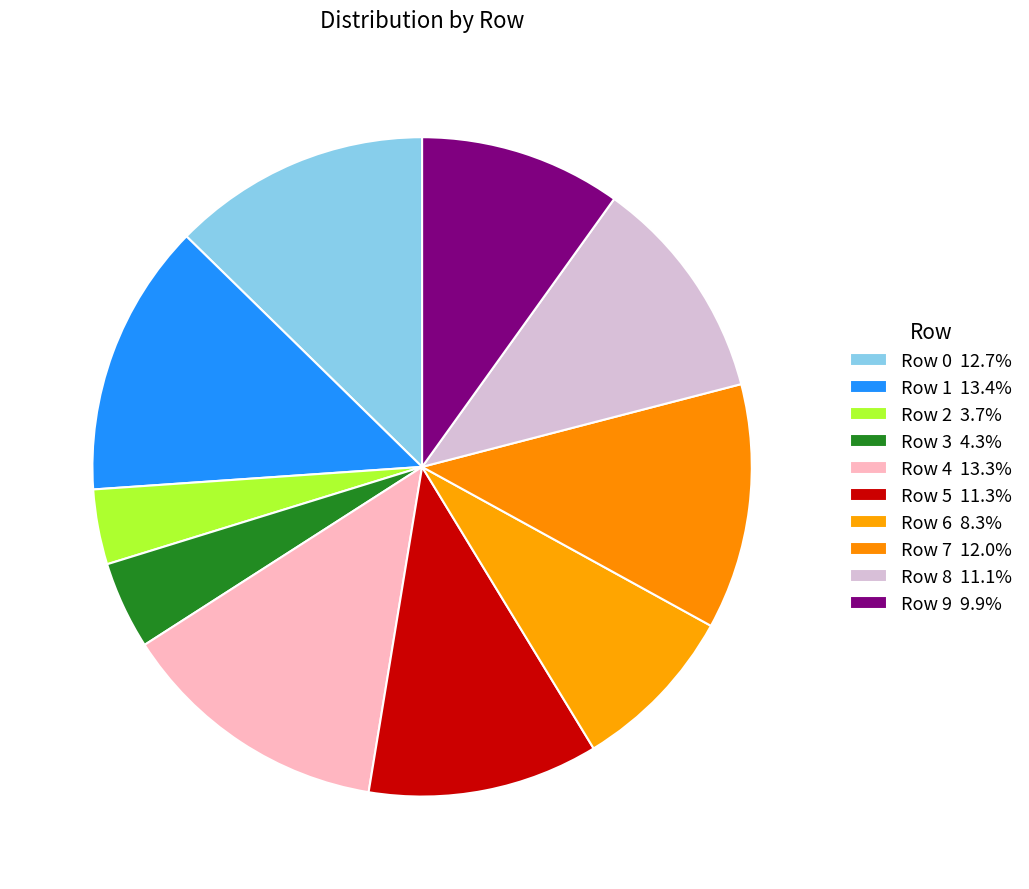

Which slice is the largest?

1